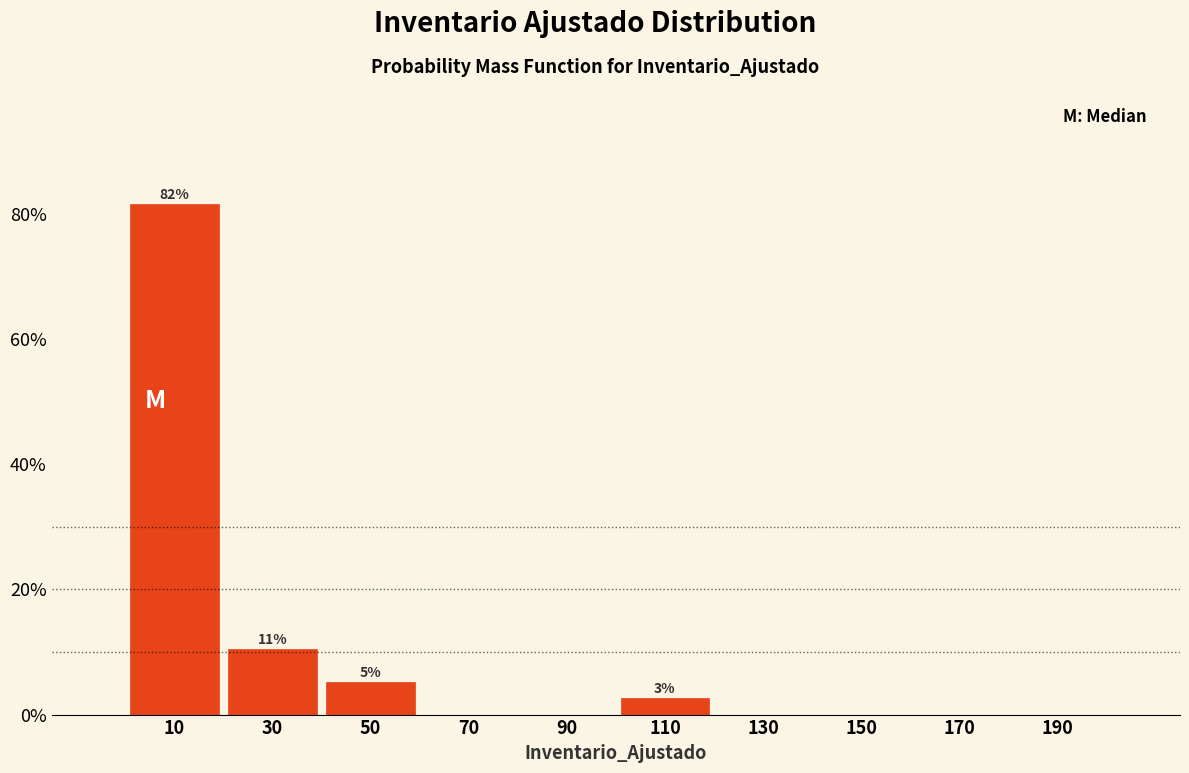

Which range on the x-axis has the tallest bar?

0 to 20